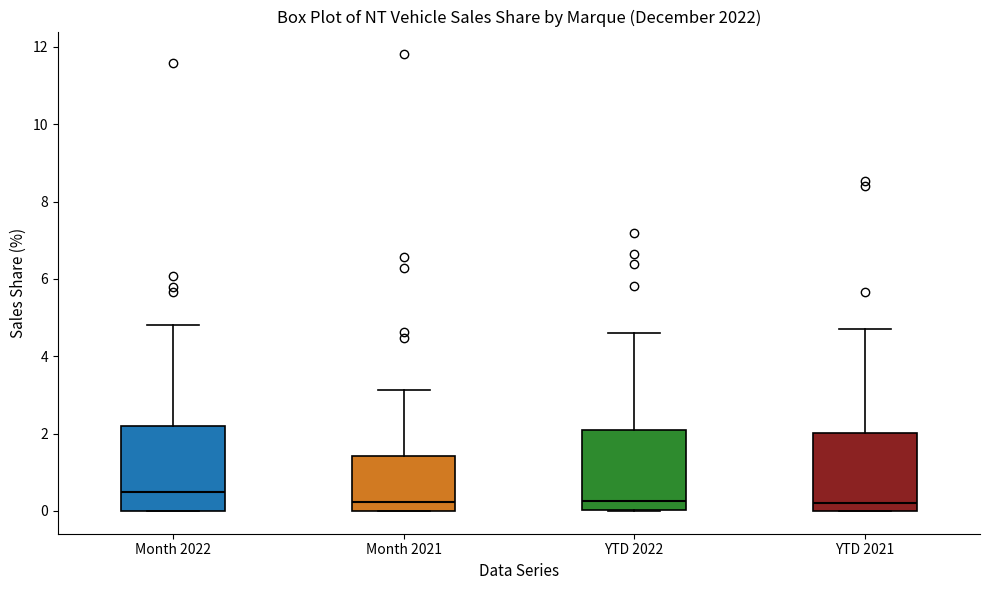

Reading left to right, transcribe this box plot: for each box, give where its median line is, the range the box spans, and where its two whiskers end, as read against the y-axis. The values are not printed on the chart, so give them approximately, as read against the axis.

Month 2022: median 0.4, box 0.0 to 2.2, whiskers 0.0 to 4.8
Month 2021: median 0.2, box 0.0 to 1.4, whiskers 0.0 to 3.2
YTD 2022: median 0.2, box 0.0 to 2.0, whiskers 0.0 to 4.6
YTD 2021: median 0.2, box 0.0 to 2.0, whiskers 0.0 to 4.8